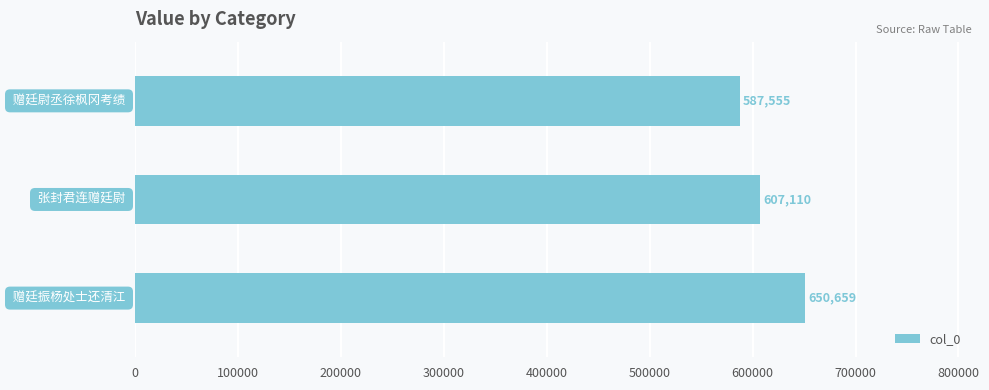

What is the greatest value displayed?

650659